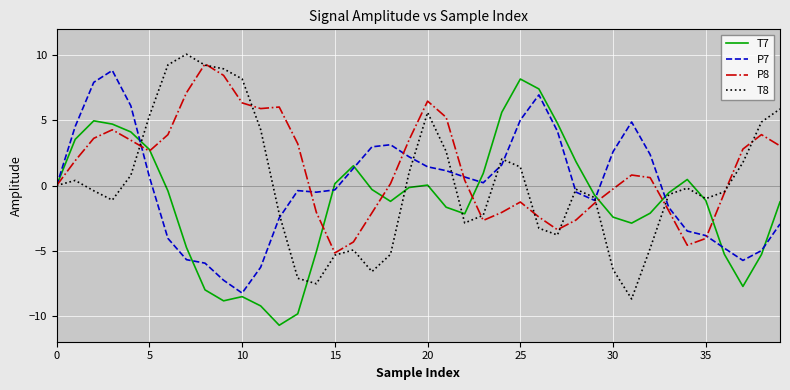

What is the maximum value shown in the chart?

10.1